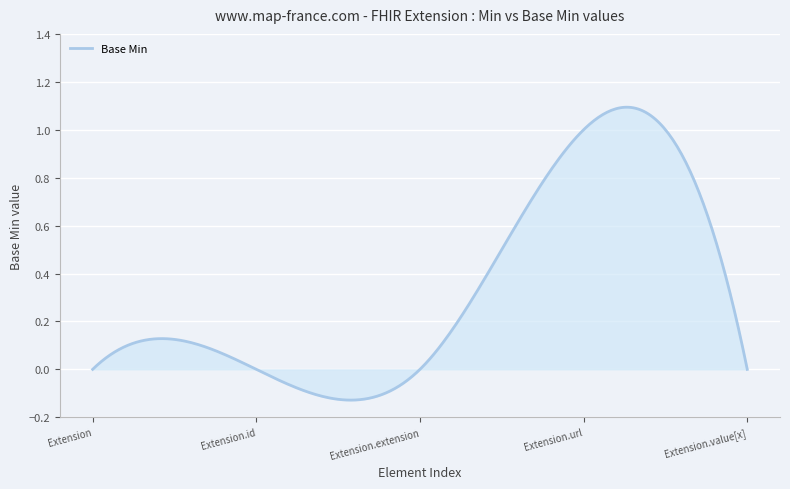

What is the difference between the maximum and minimum values?

1.2